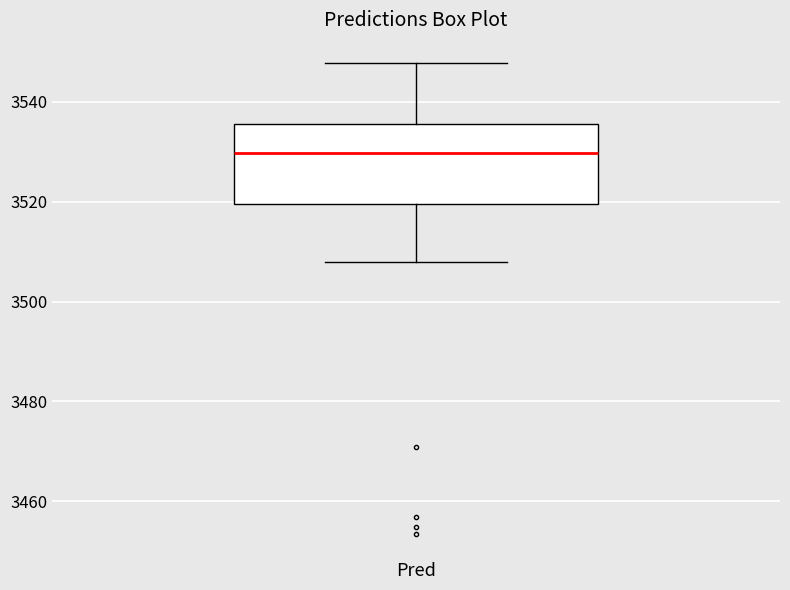

Read this box plot against the y-axis: the position of the median line, the range covered by the box, and the ends of both whiskers. The values are not printed on the chart, so give them approximately, as read against the axis.

median 3530, box 3520 to 3536, whiskers 3508 to 3548